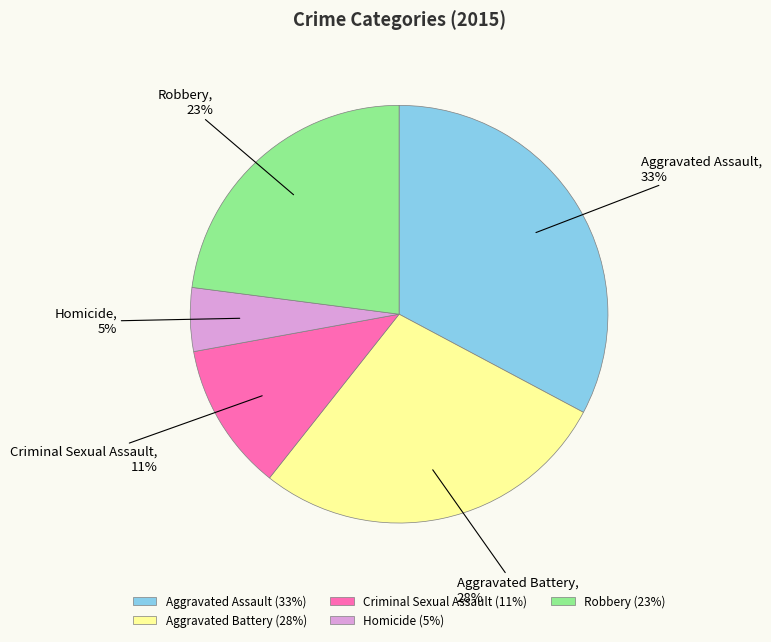

To the nearest percent, what portion does Criminal Sexual Assault represent?

11%